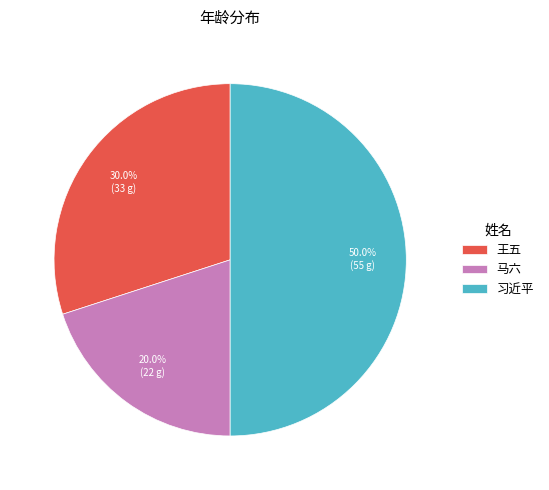

Which has a higher value, 马六 or 习近平?

习近平